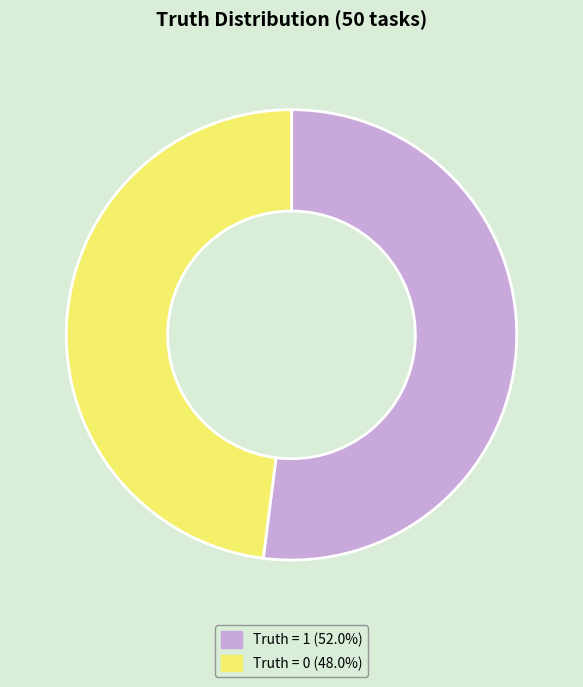

Is there a majority slice in this chart?

Yes